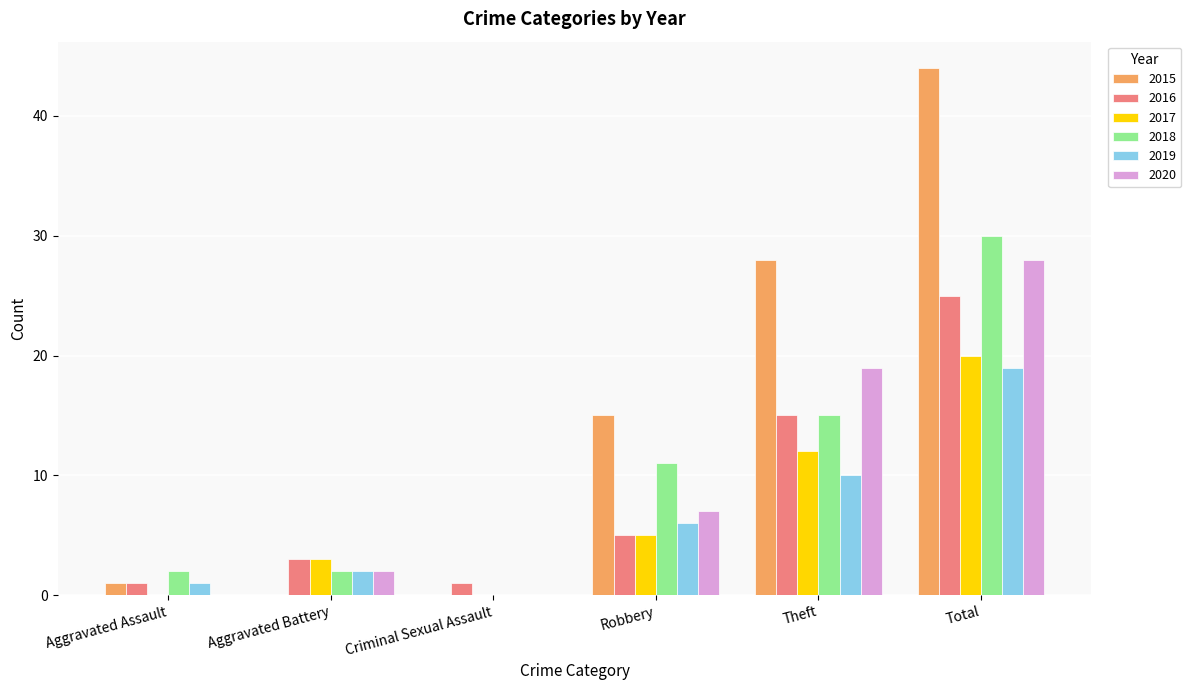

What is the maximum value for 2020?

28